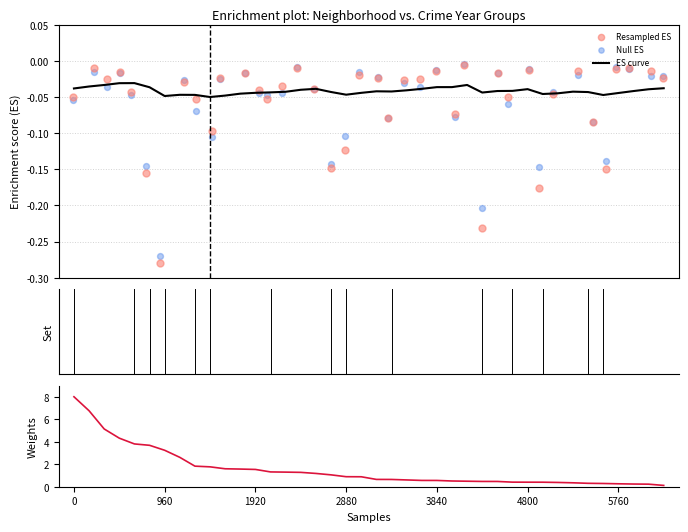

Which series has the largest total across all categories?

Weights